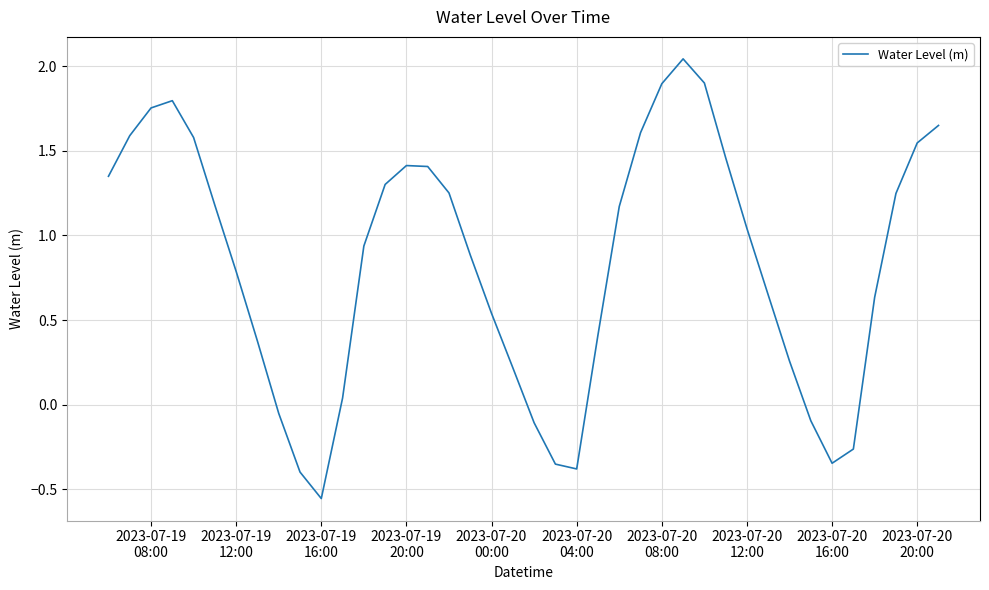

What is the difference between the maximum and minimum values?

2.6